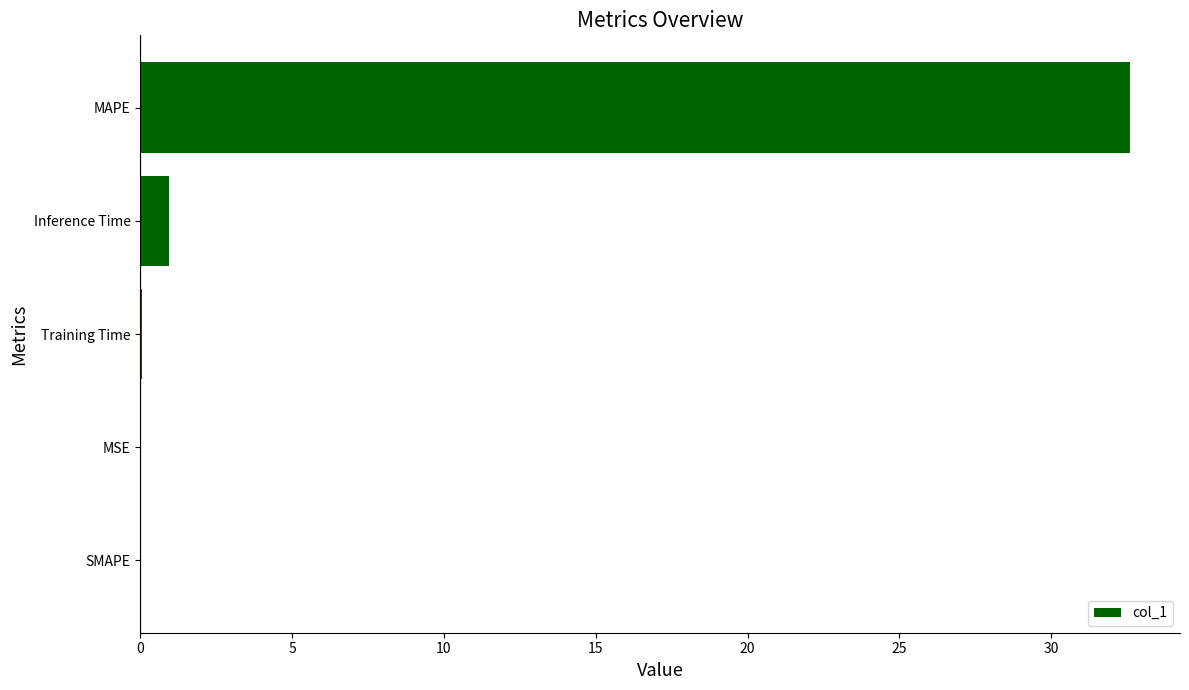

What is the sum of all values?

33.6